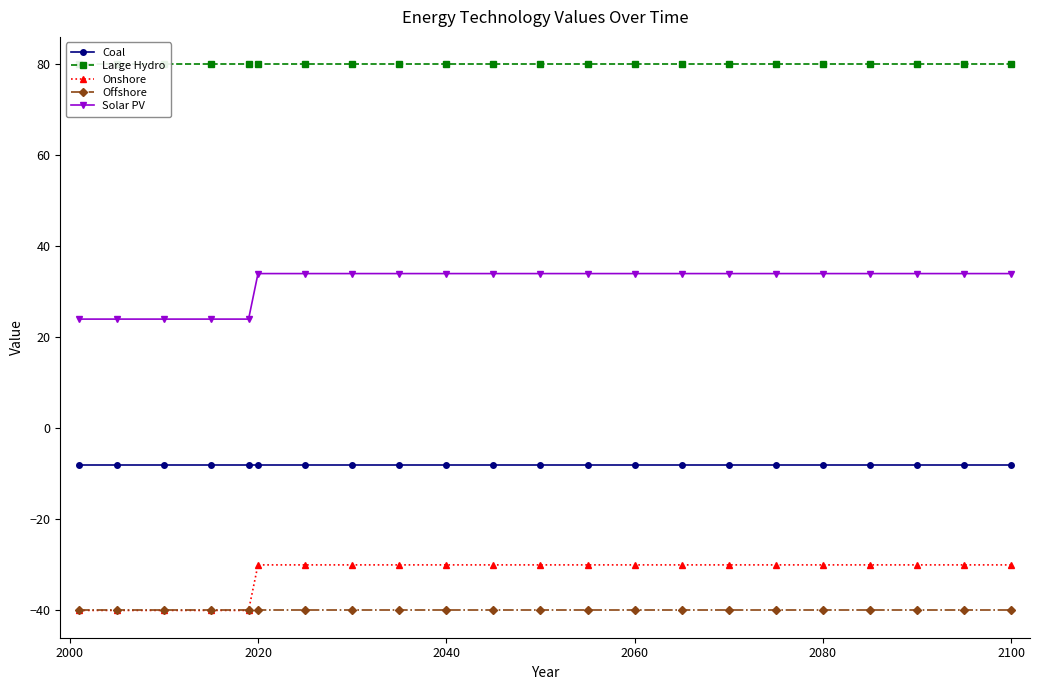

What is the minimum value for Offshore?

-40